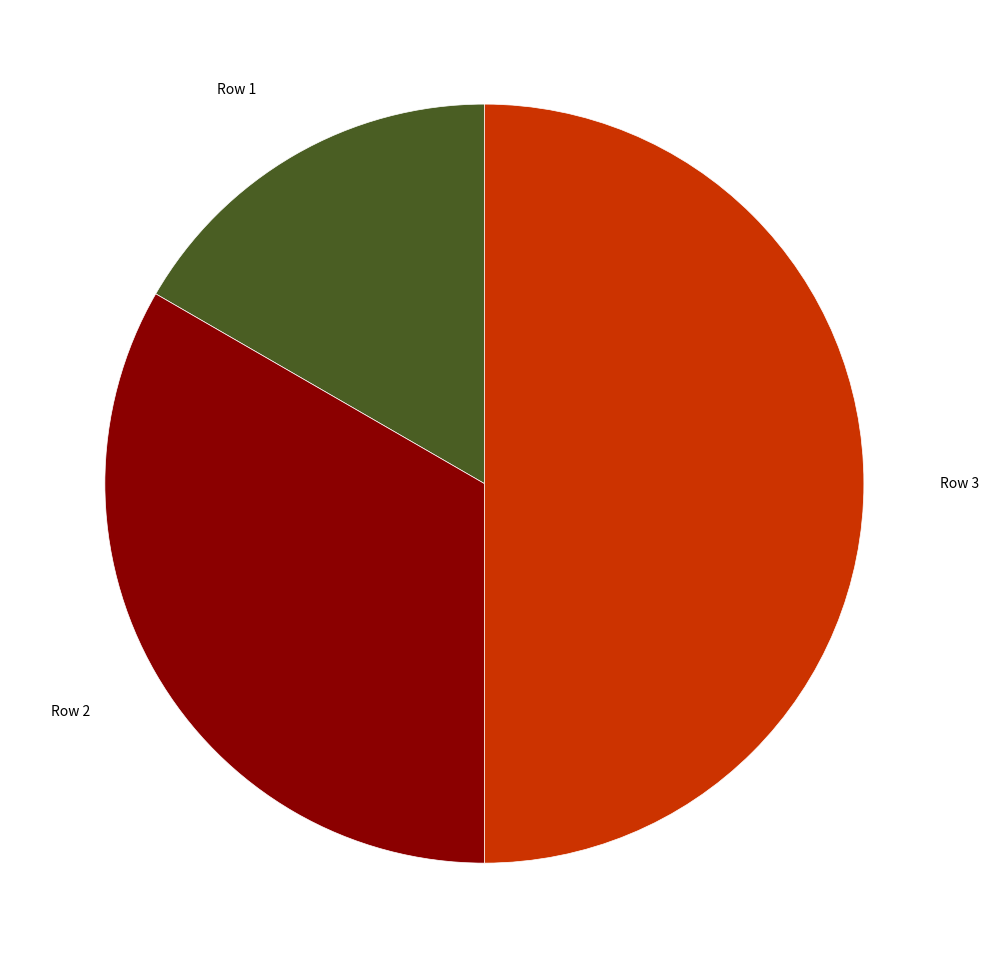

Between Row 1 and Row 3, which is larger?

Row 3